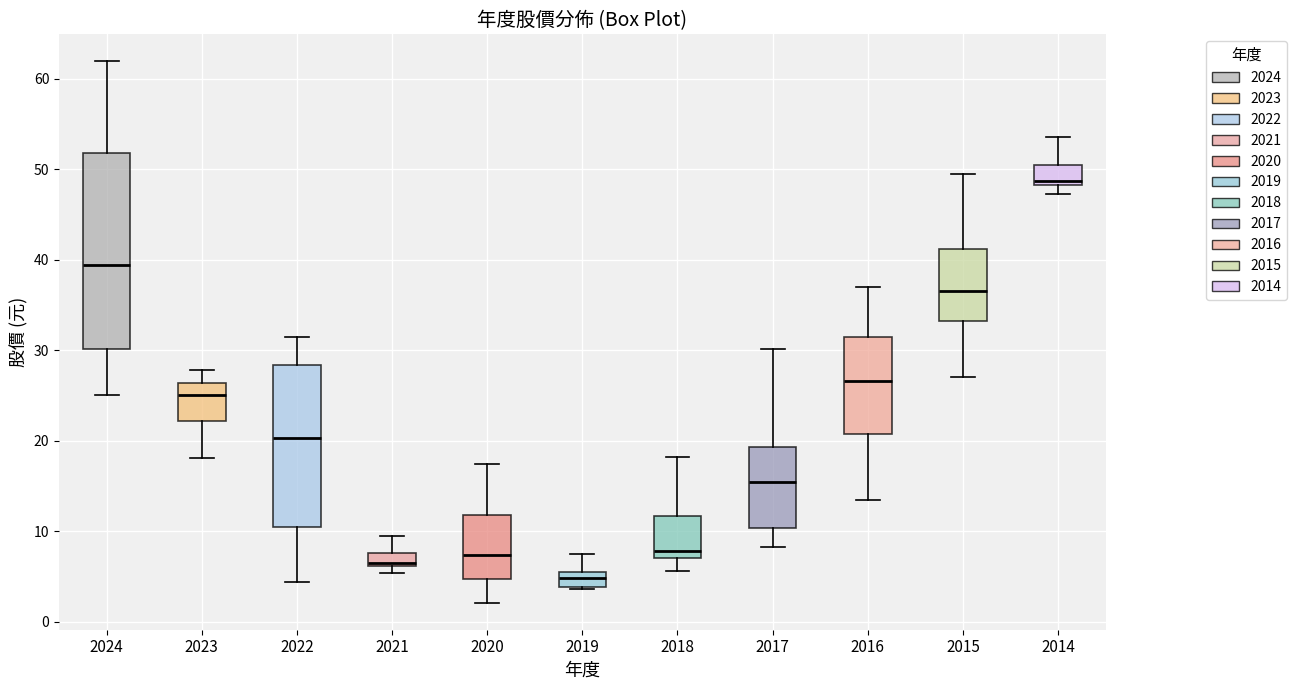

Which box has the highest median line?

2014